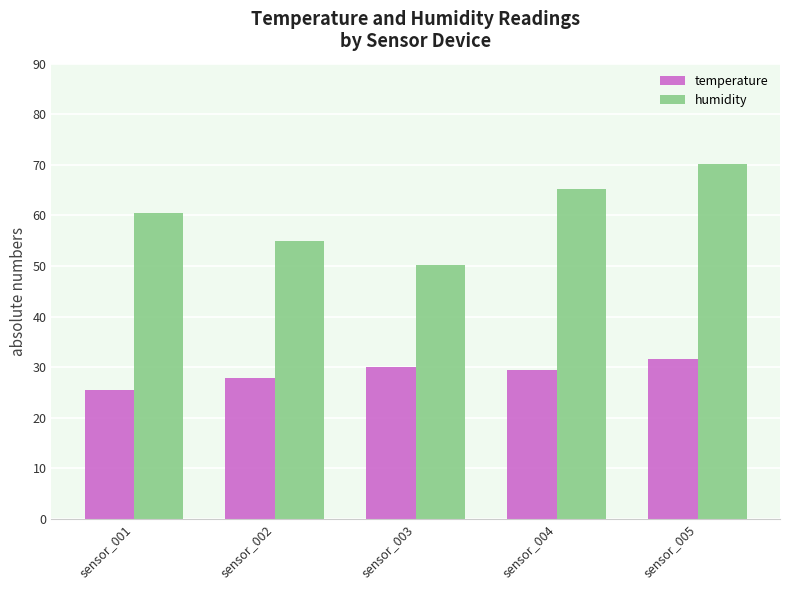

What is the value of the temperature bar at the 2nd from the left?

27.8